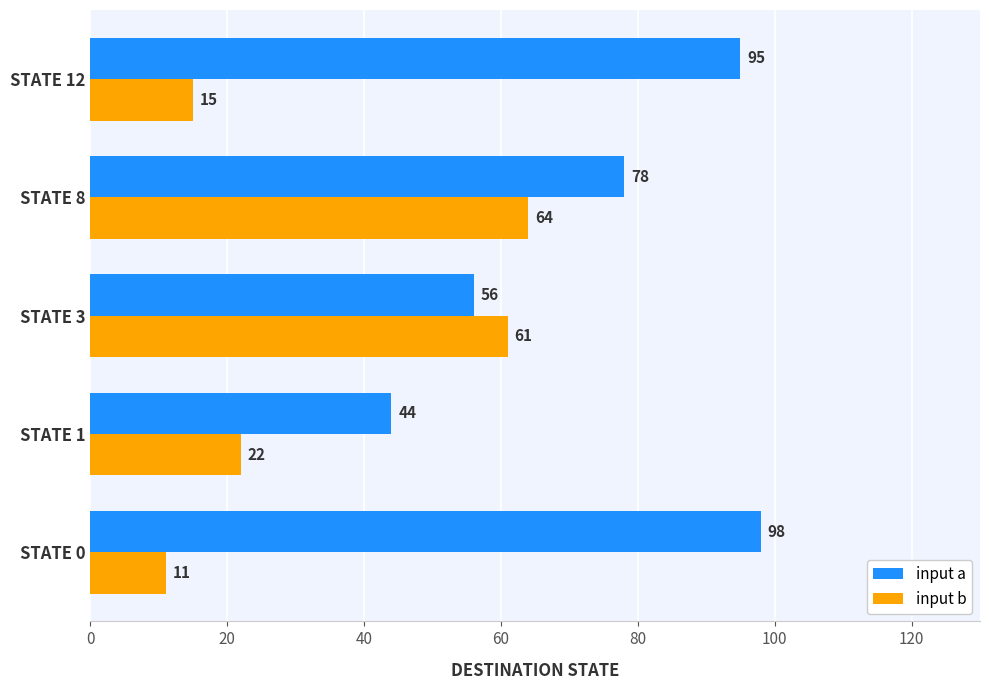

What is the spread (max minus min) of values at STATE 12?

80